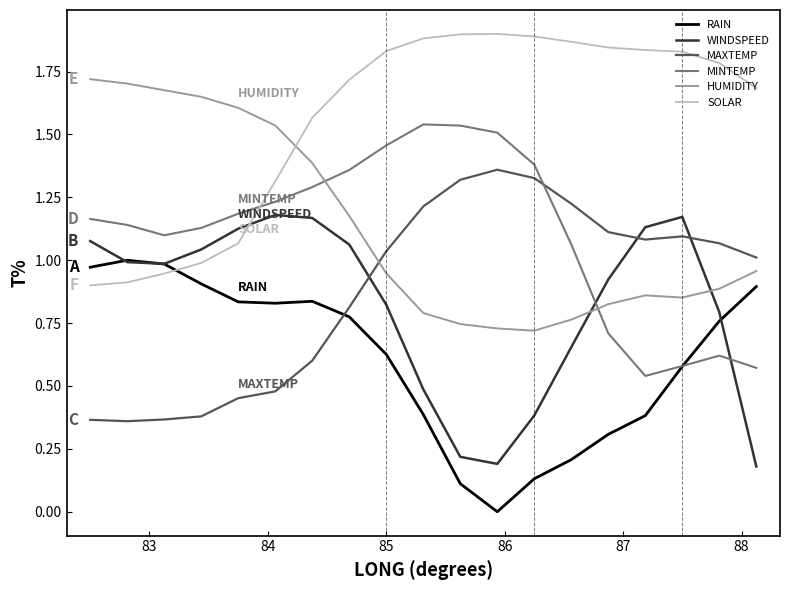

True or false: WINDSPEED and MINTEMP intersect in this chart.

True